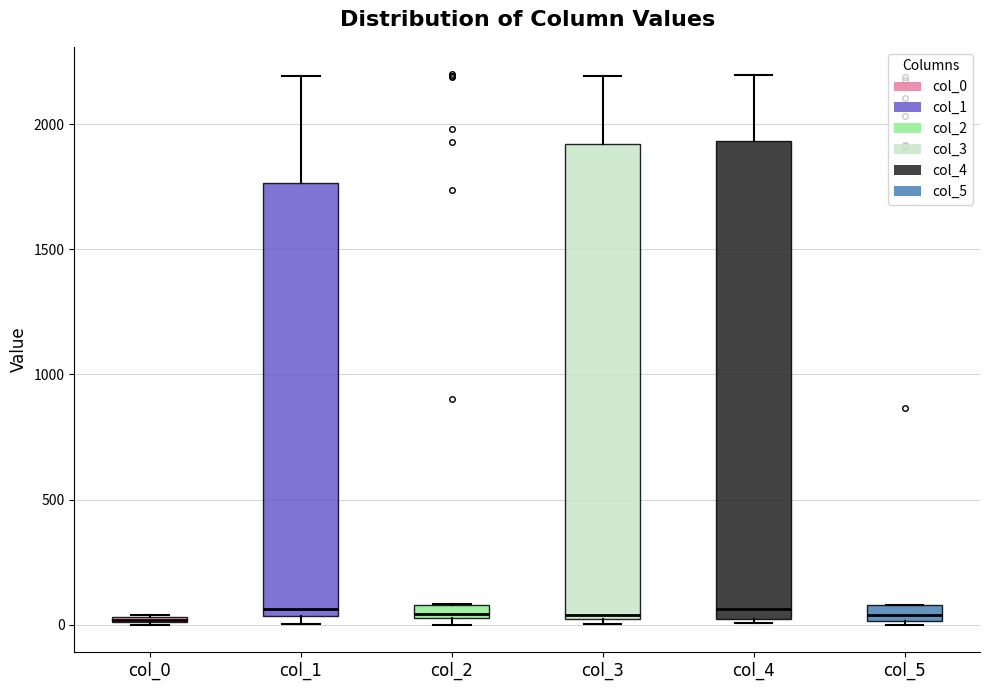

Where is the lower edge of the box for col_5 on the y-axis? The values are not printed on the chart, so give them approximately, as read against the axis.

0